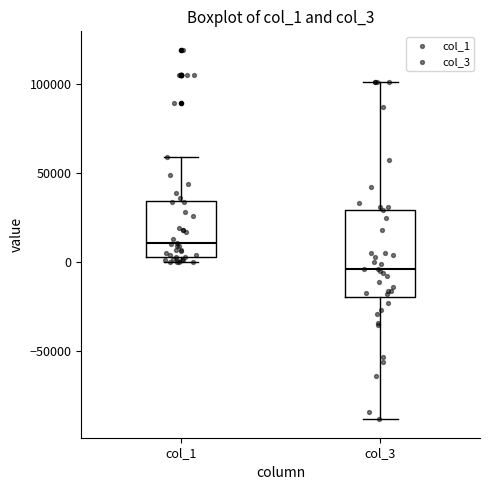

Reading left to right, read every box against the y-axis: the position of its median line, the range the box covers, and the ends of its whiskers. The values are not printed on the chart, so give them approximately, as read against the axis.

col_1: median 10000, box 5000 to 35000, whiskers 0 to 60000
col_3: median -5000, box -20000 to 30000, whiskers -90000 to 100000